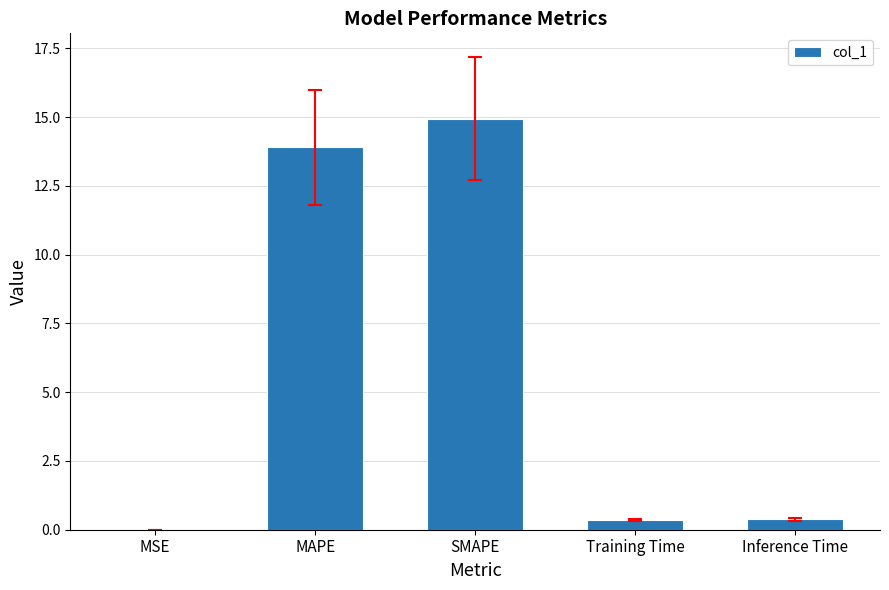

What value does the data have at MAPE?

13.9